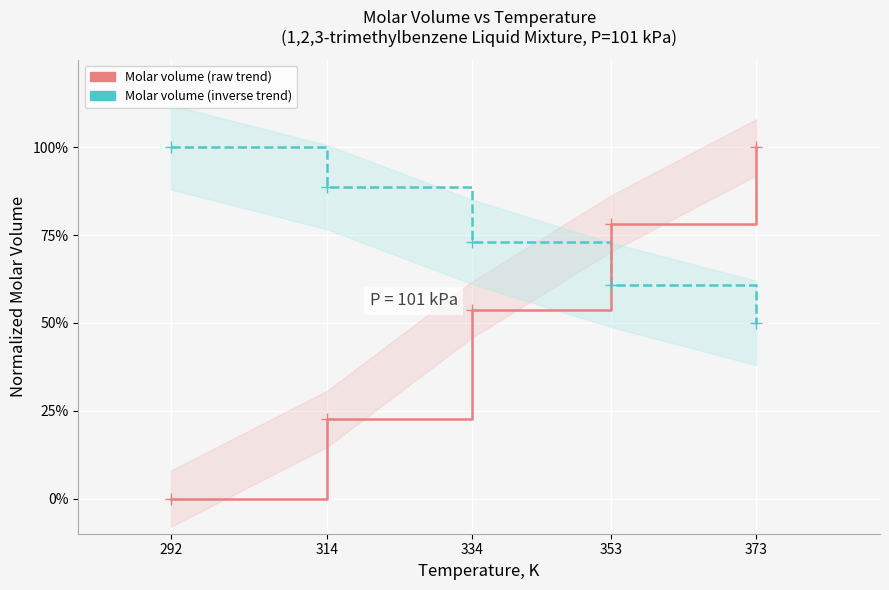

Read the Molar volume, m³/mol (scaled) value at 373.

0.5